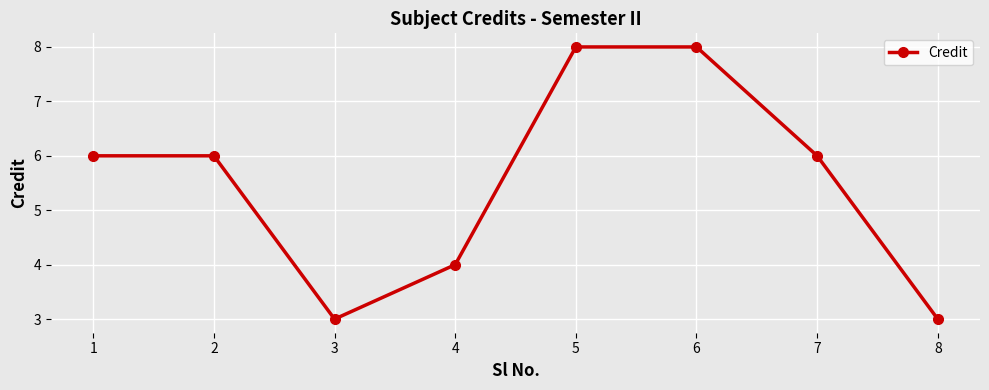

How many categories are shown in the chart?

8